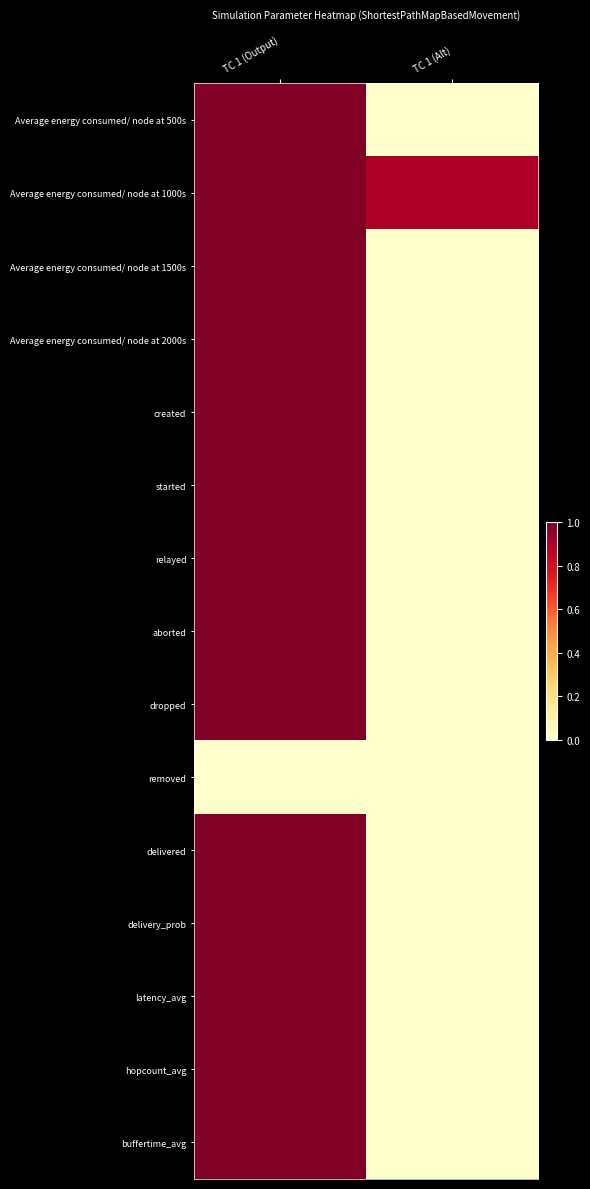

Rank the series by their maximum value, from lowest to highest.

removed, Average energy consumed/ node at 500s, Average energy consumed/ node at 1000s, Average energy consumed/ node at 1500s, Average energy consumed/ node at 2000s, created, started, relayed, aborted, dropped, delivered, delivery_prob, latency_avg, hopcount_avg, buffertime_avg